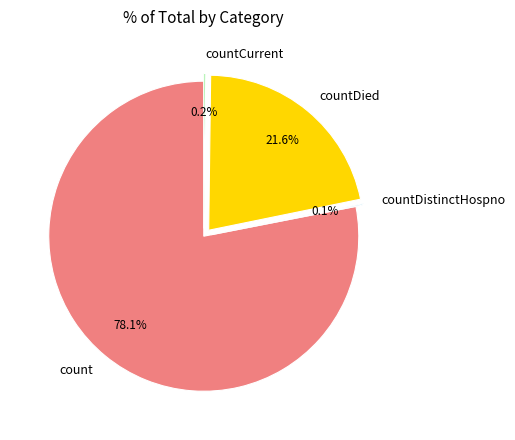

The count slice represents 63% of the pie. True or false?

False